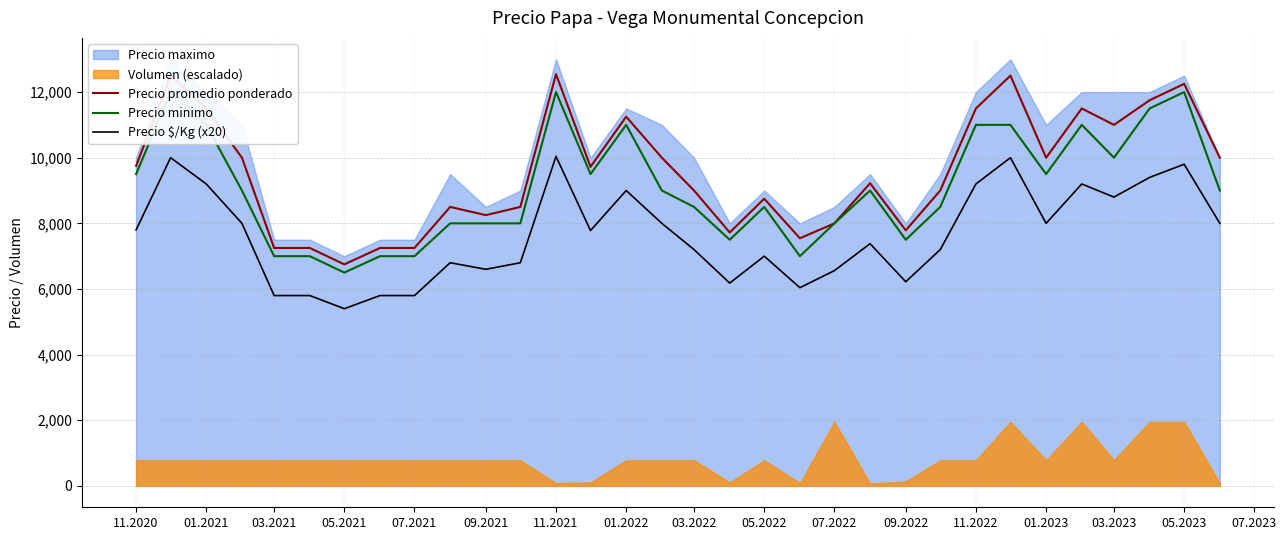

Is the value of Precio promedio ponderado at 05.2023 greater than the value of Precio $/Kg (x20) at 11.2021?

Yes